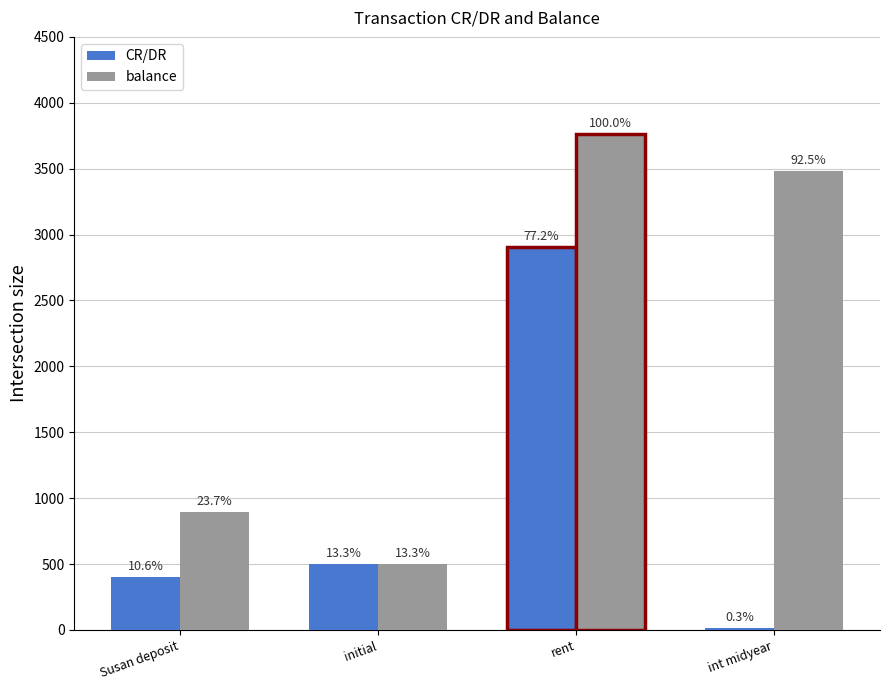

Which series has the largest total across all categories?

balance